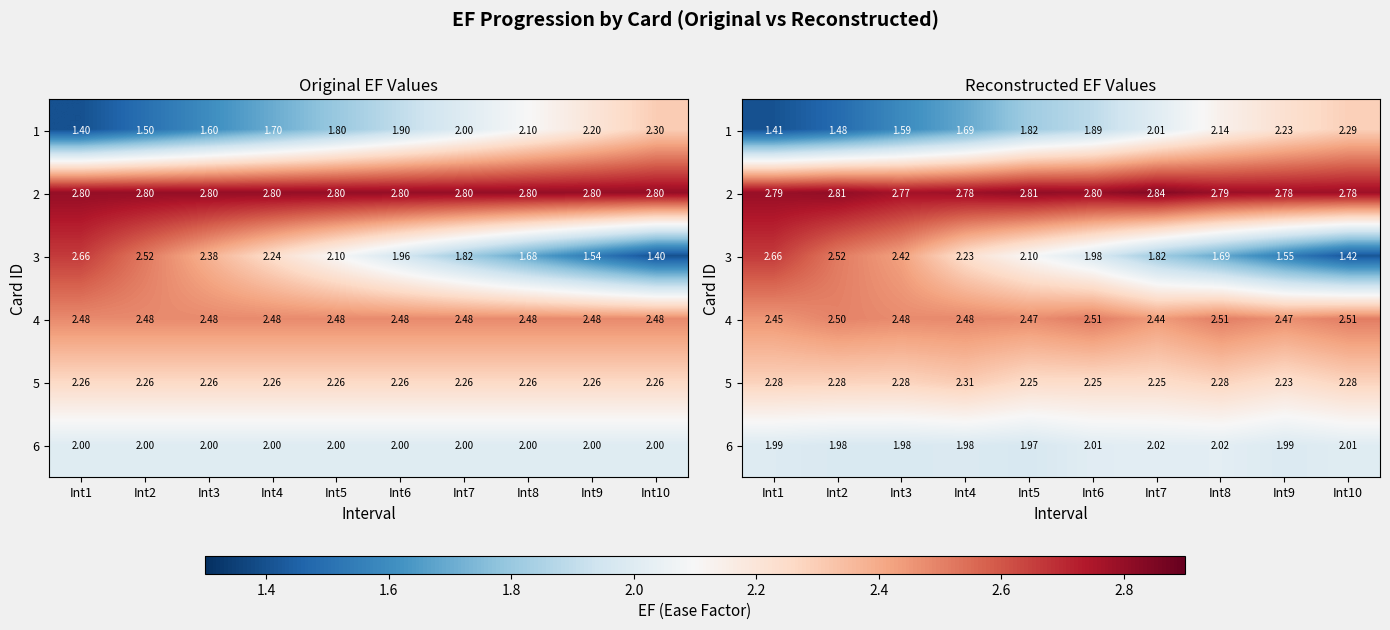

What is the sum of the 5 values at Int9 and Int8?

4.5